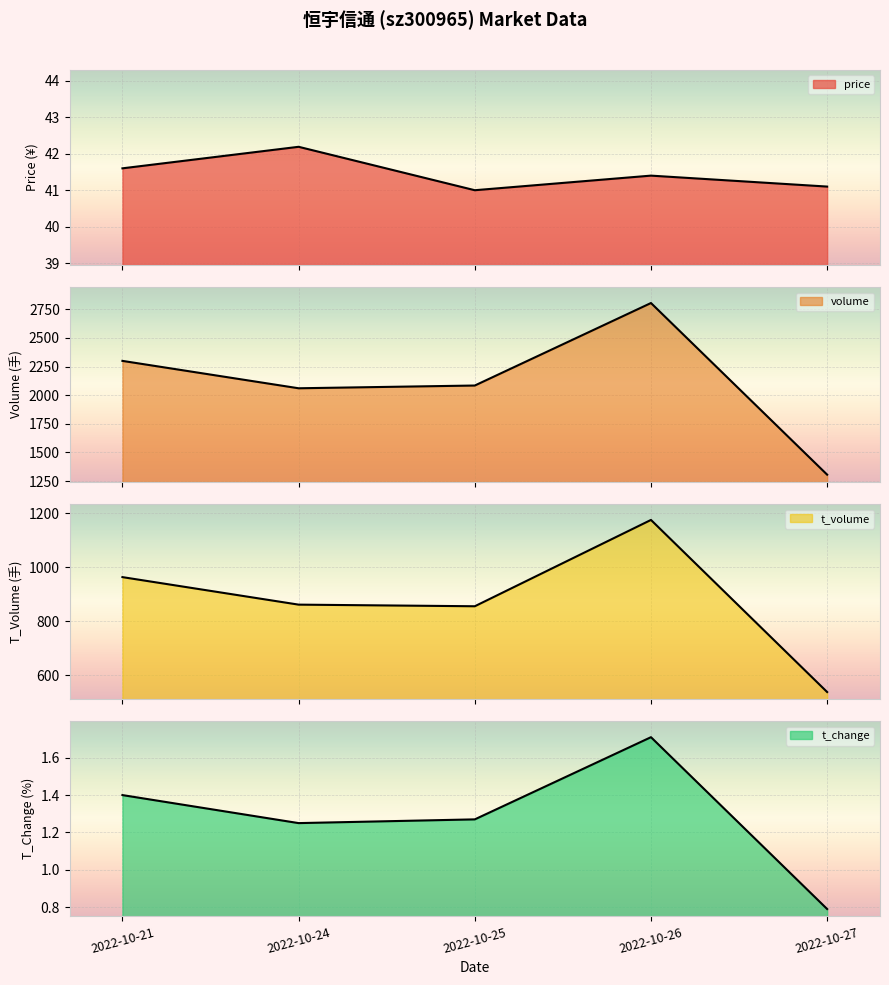

What is the difference between the t_volume values at 2022-10-25 and 2022-10-27?

318.0